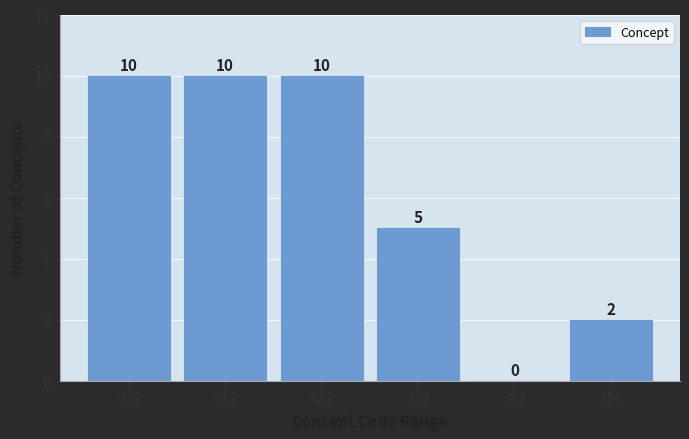

Reading right to left, extract all data points from this chart.

350=2	340=0	330=5	320=10	310=10	300=10